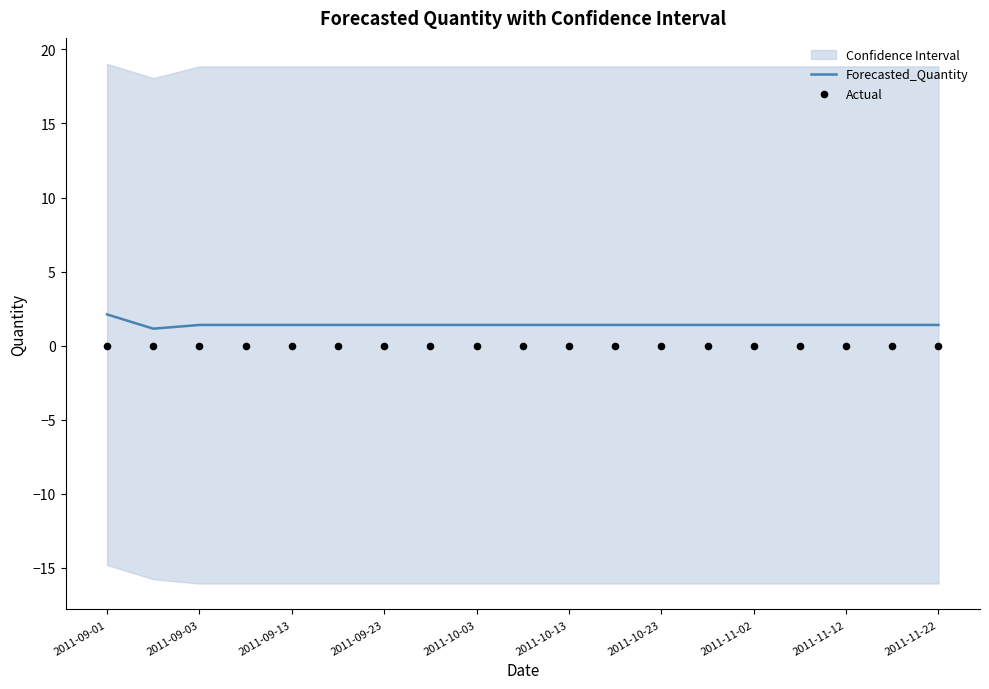

Which series has the largest Y range (max minus min)?

Forecasted_Quantity